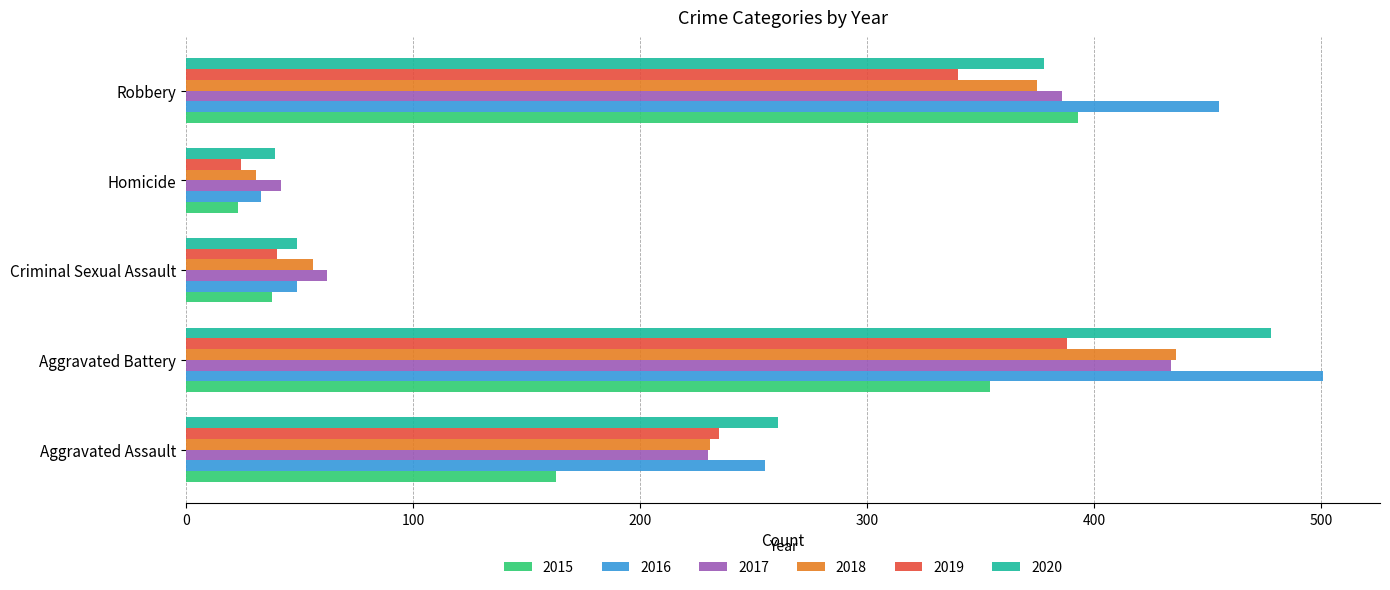

What is the approximate value of 2017 at Aggravated Assault?

230